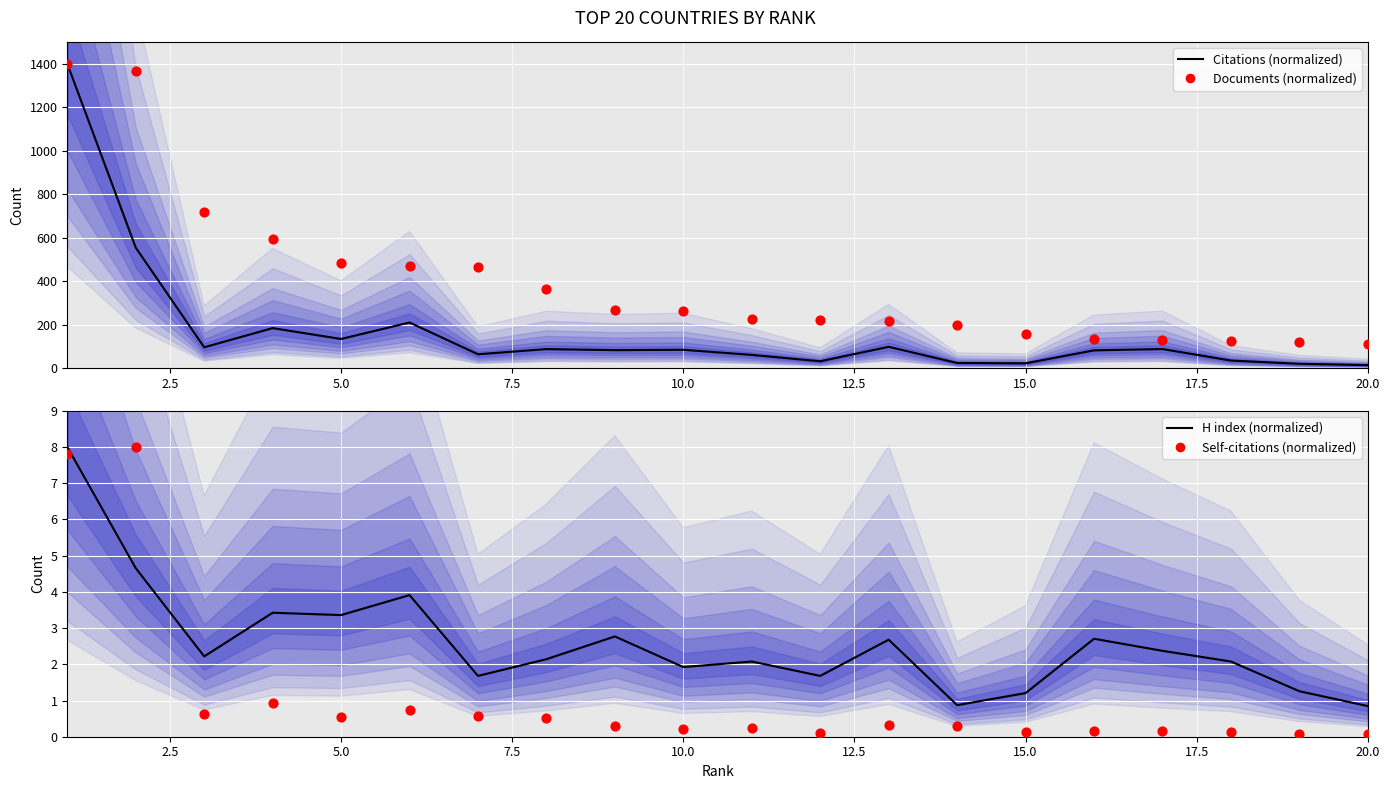

Which series reaches the minimum Y coordinate?

Self-citations (normalized)